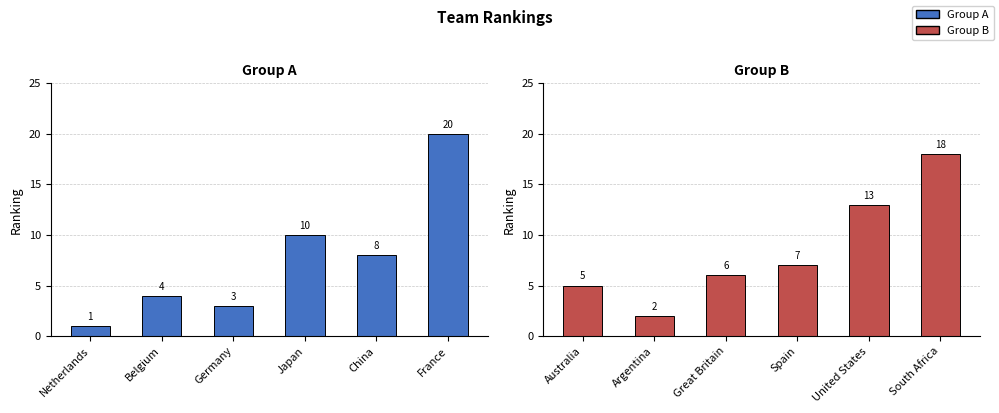

At which category is the sum across all series the highest?

France